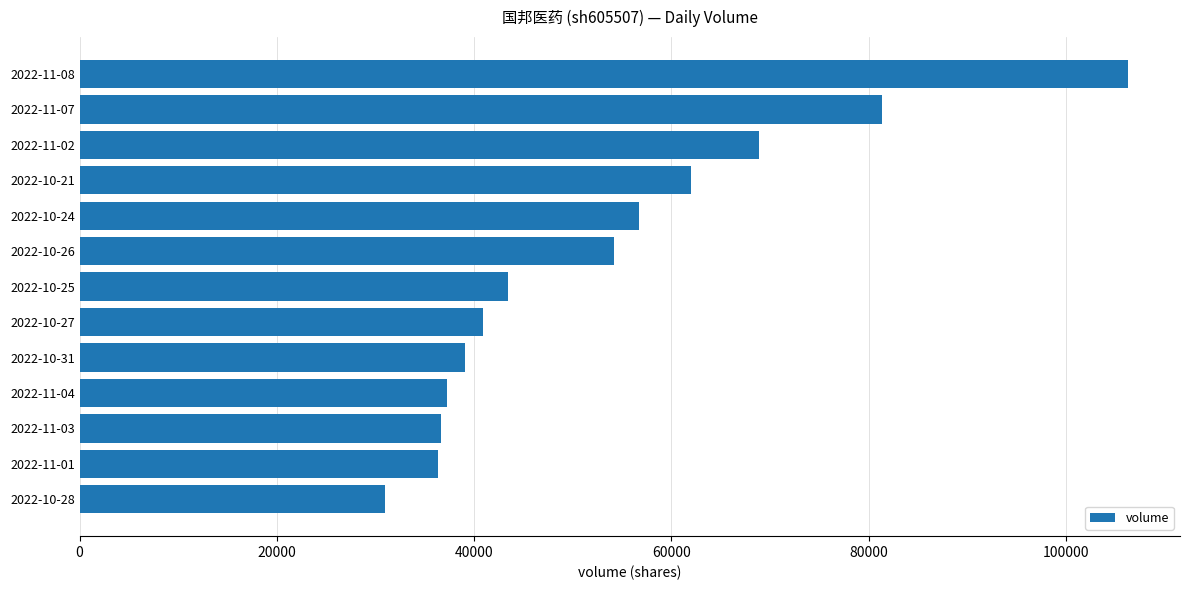

What is the minimum value shown in the chart?

30997